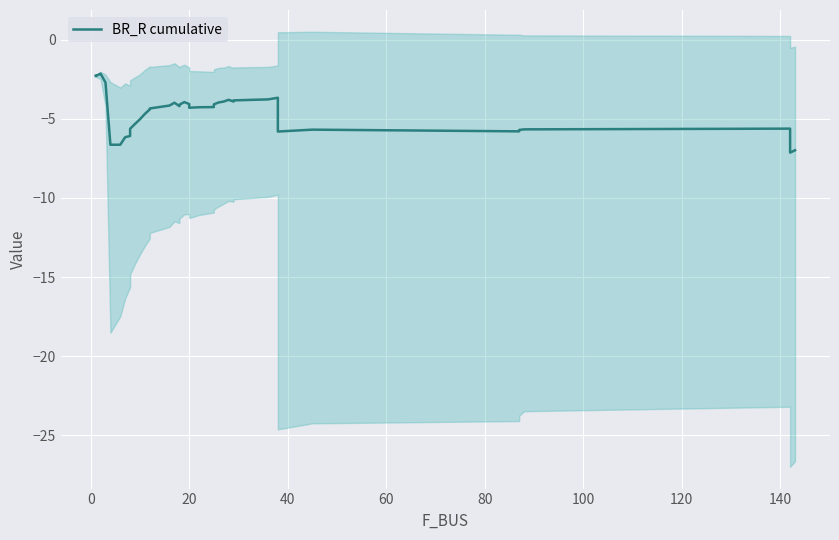

What is the average value?

-4.7